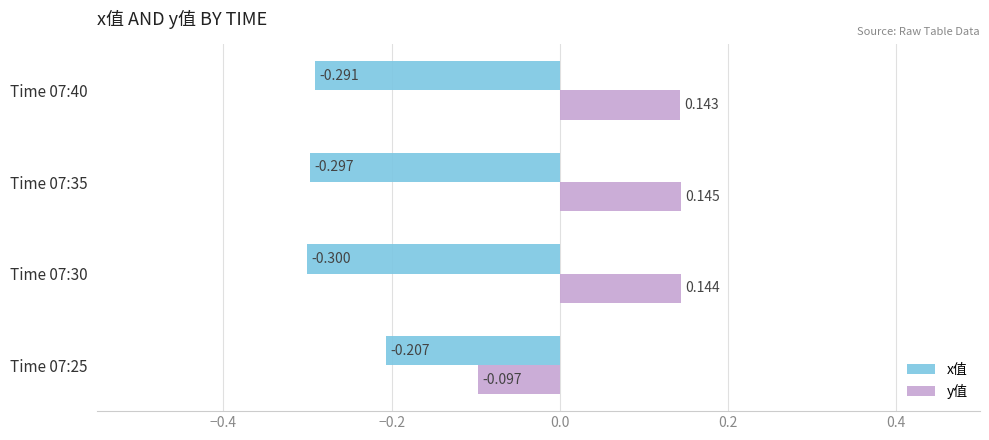

Rank the series by their maximum value, from lowest to highest.

x值, y值